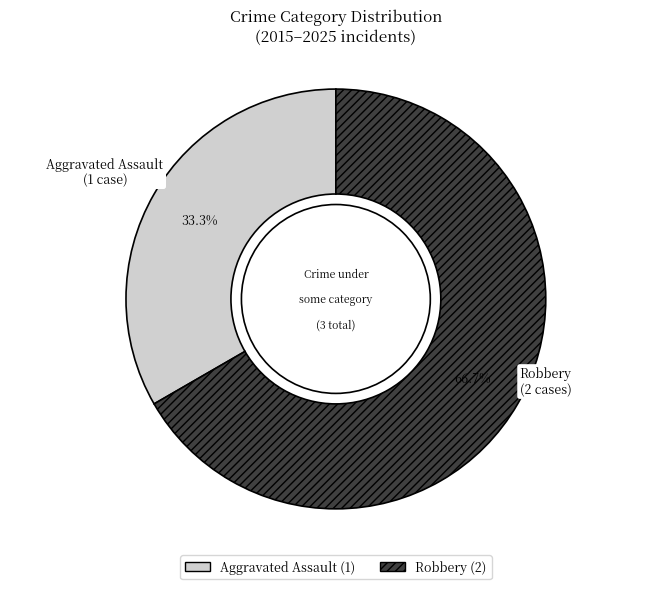

To the nearest percent, what portion does Robbery represent?

67%